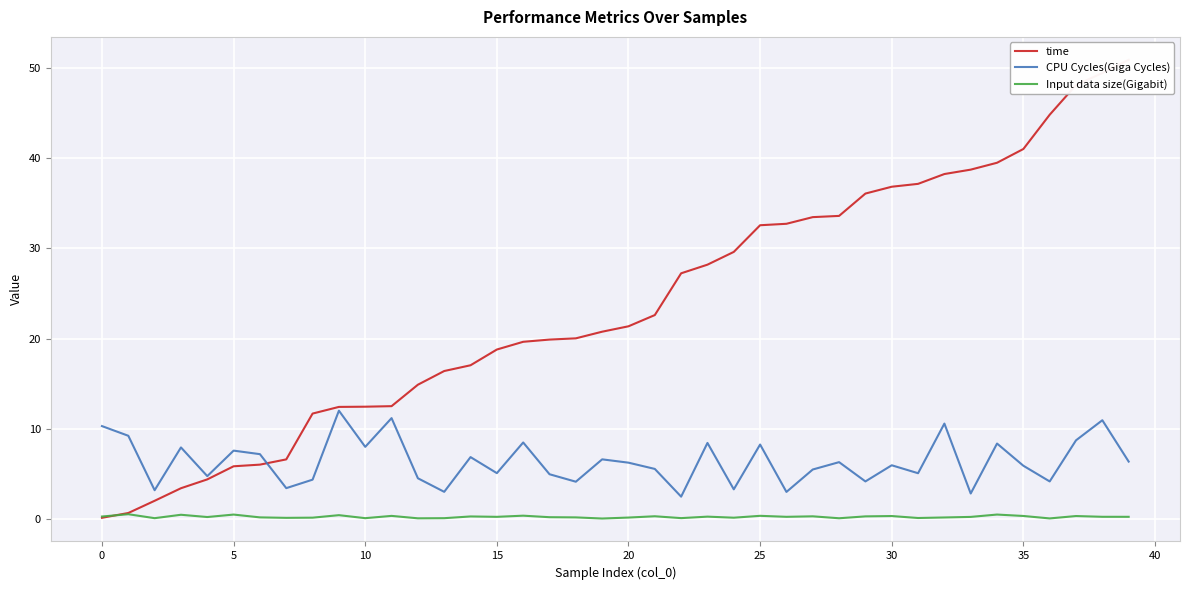

True or false: Input data size(Gigabit) has a value of 0.1 at 17.

False